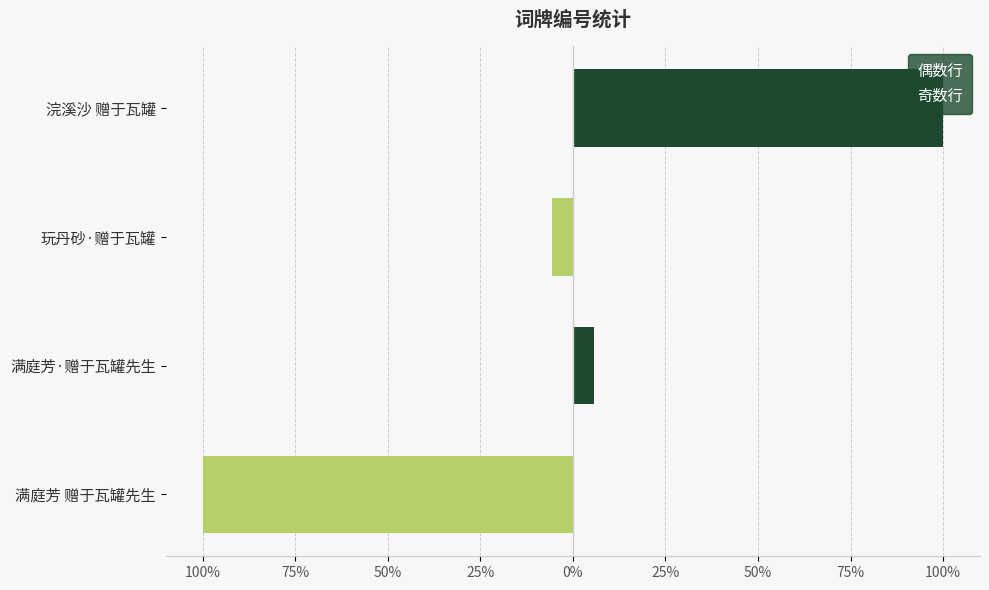

What is the difference between the 奇数行 values at 满庭芳·赠于瓦罐先生 and 浣溪沙 赠于瓦罐?

94.3